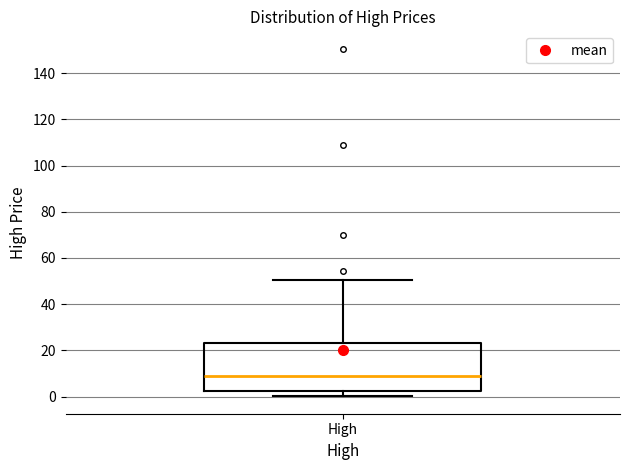

Where does the lower whisker of the box for High end on the y-axis? The values are not printed on the chart, so give them approximately, as read against the axis.

0